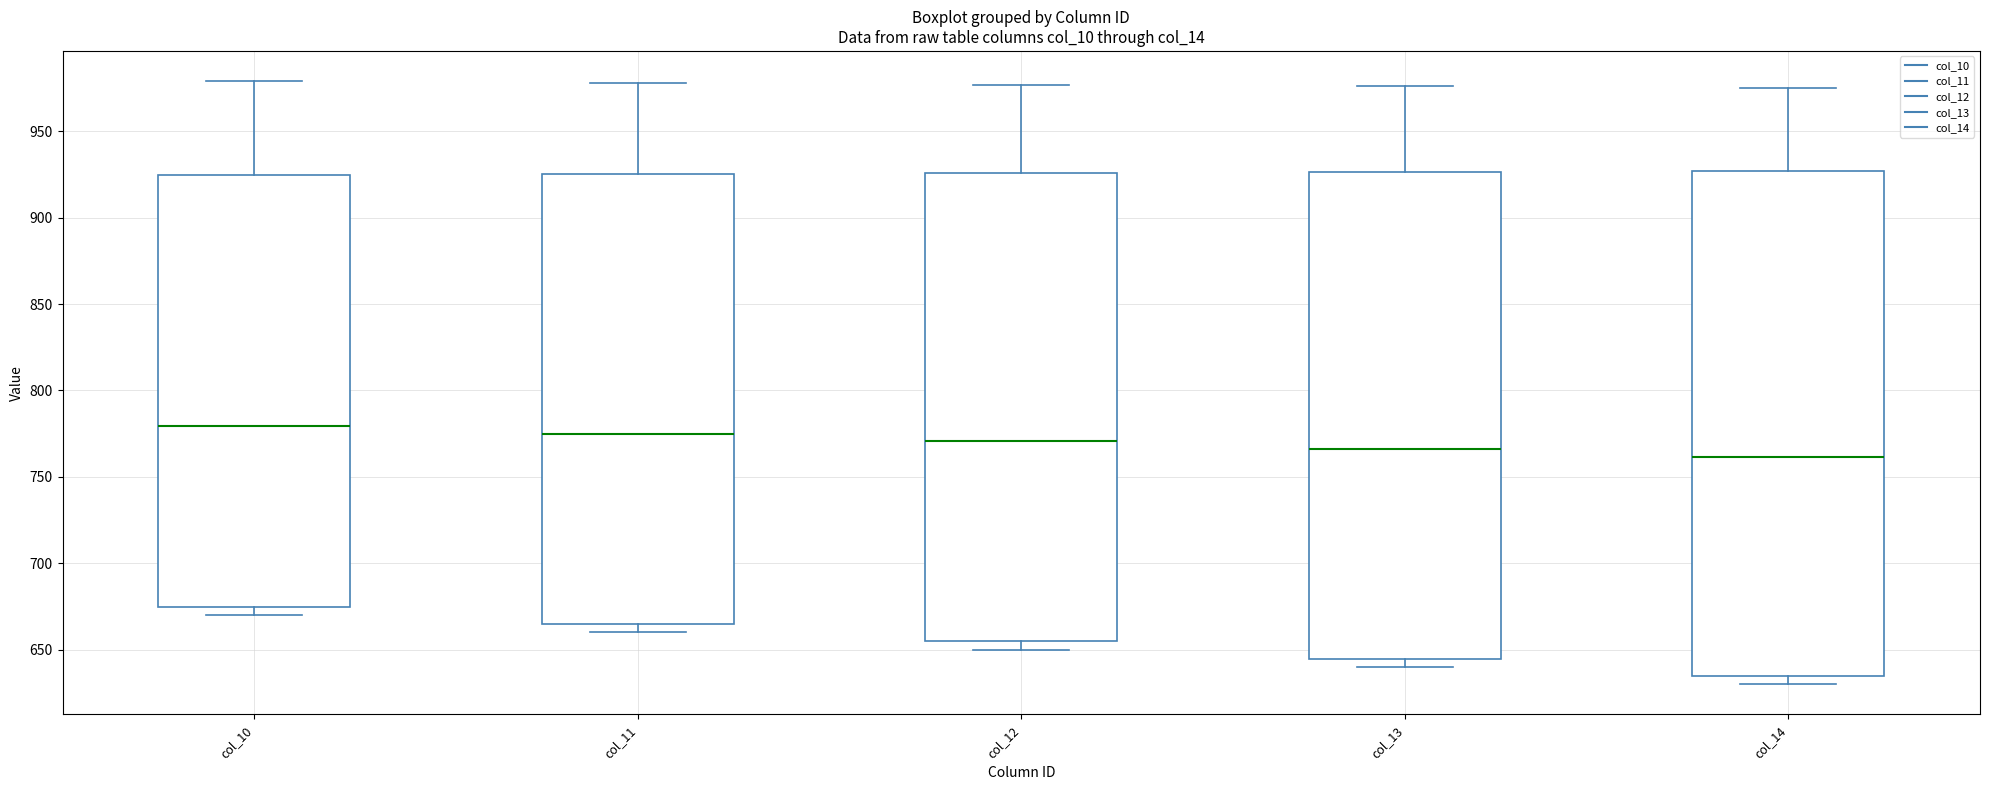

Reading left to right, read every box against the y-axis: the position of its median line, the range the box covers, and the ends of its whiskers. The values are not printed on the chart, so give them approximately, as read against the axis.

col_10: median 780, box 675 to 925, whiskers 670 to 980
col_11: median 775, box 665 to 925, whiskers 660 to 980
col_12: median 770, box 655 to 925, whiskers 650 to 975
col_13: median 765, box 645 to 925, whiskers 640 to 975
col_14: median 760, box 635 to 925, whiskers 630 to 975